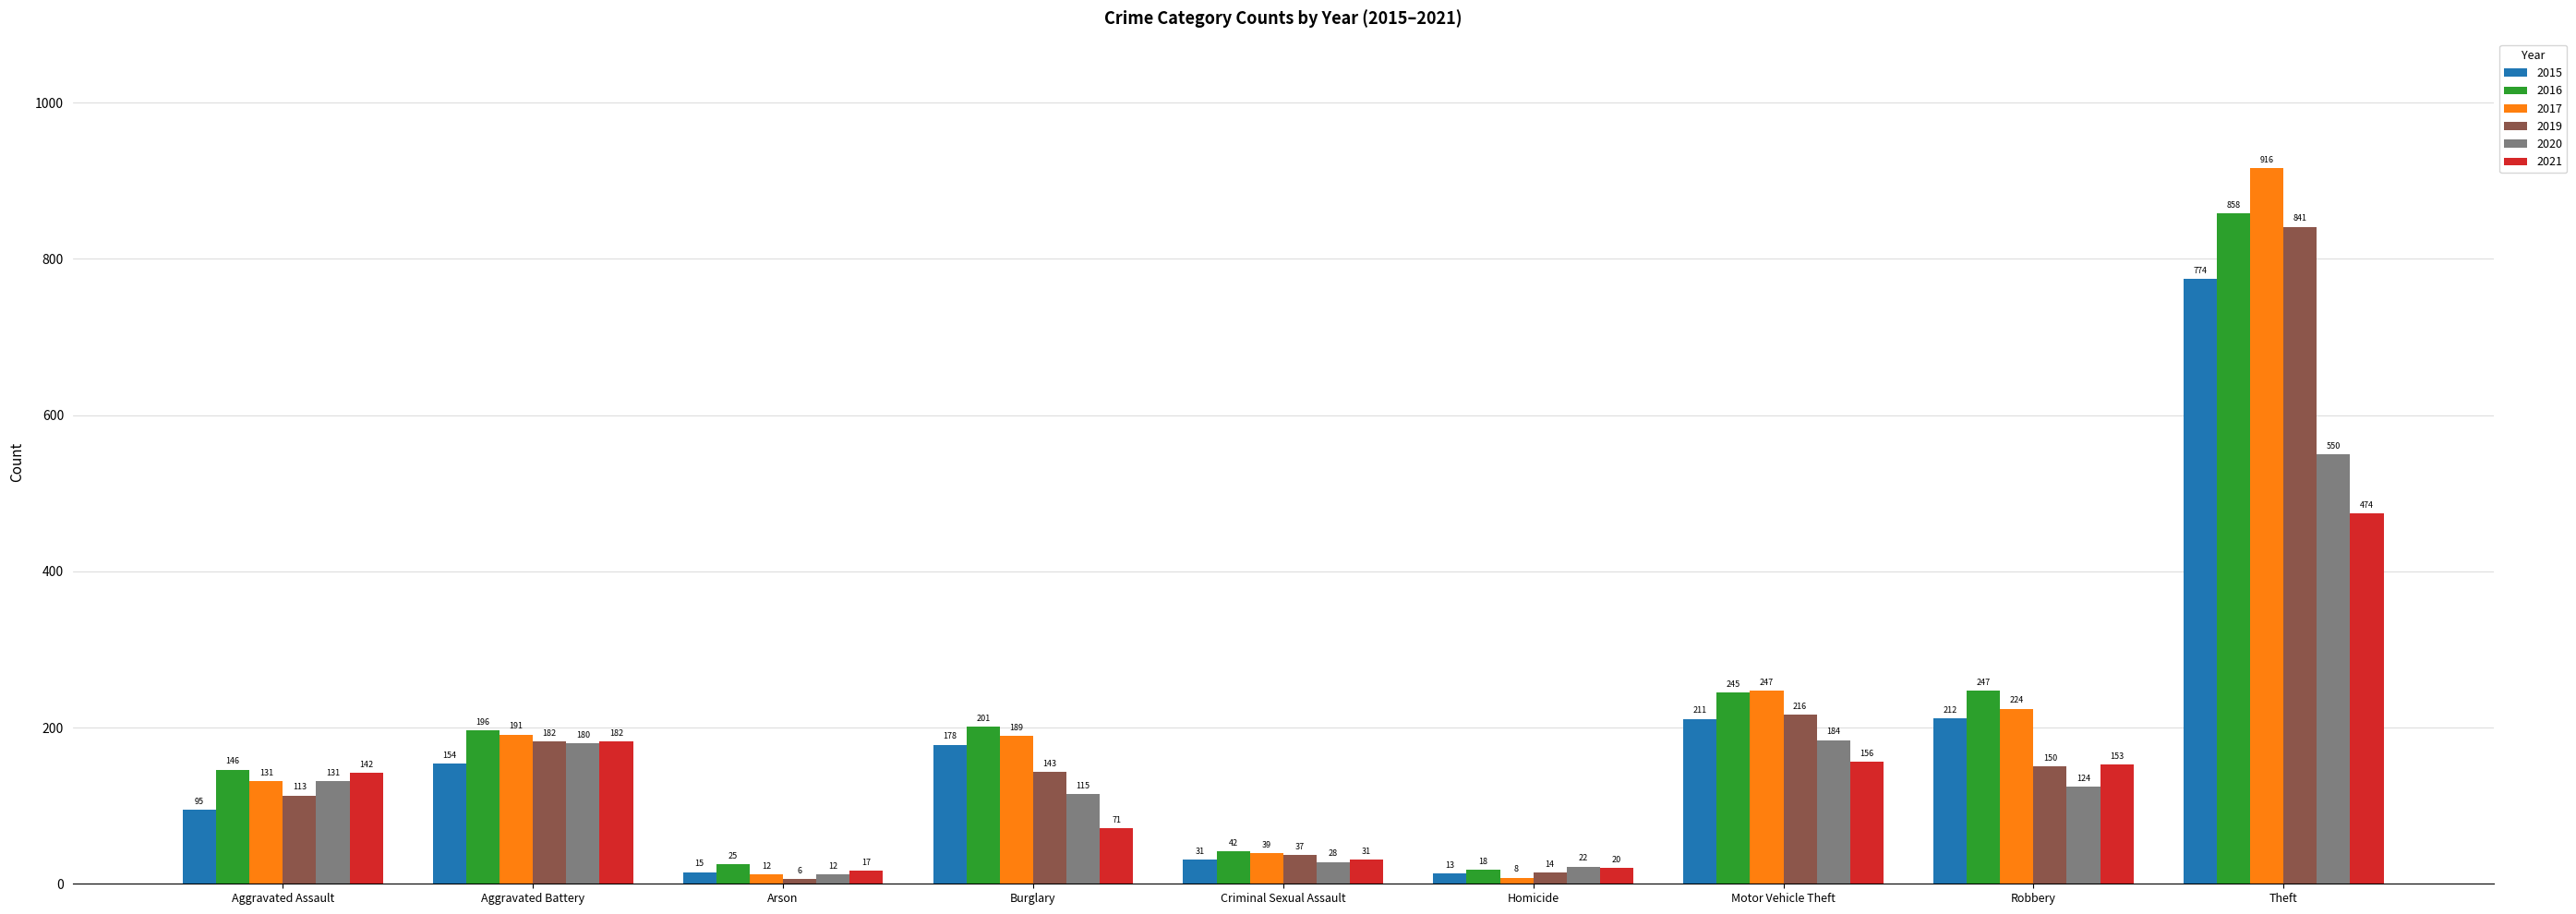

How many bars are there in total?

54